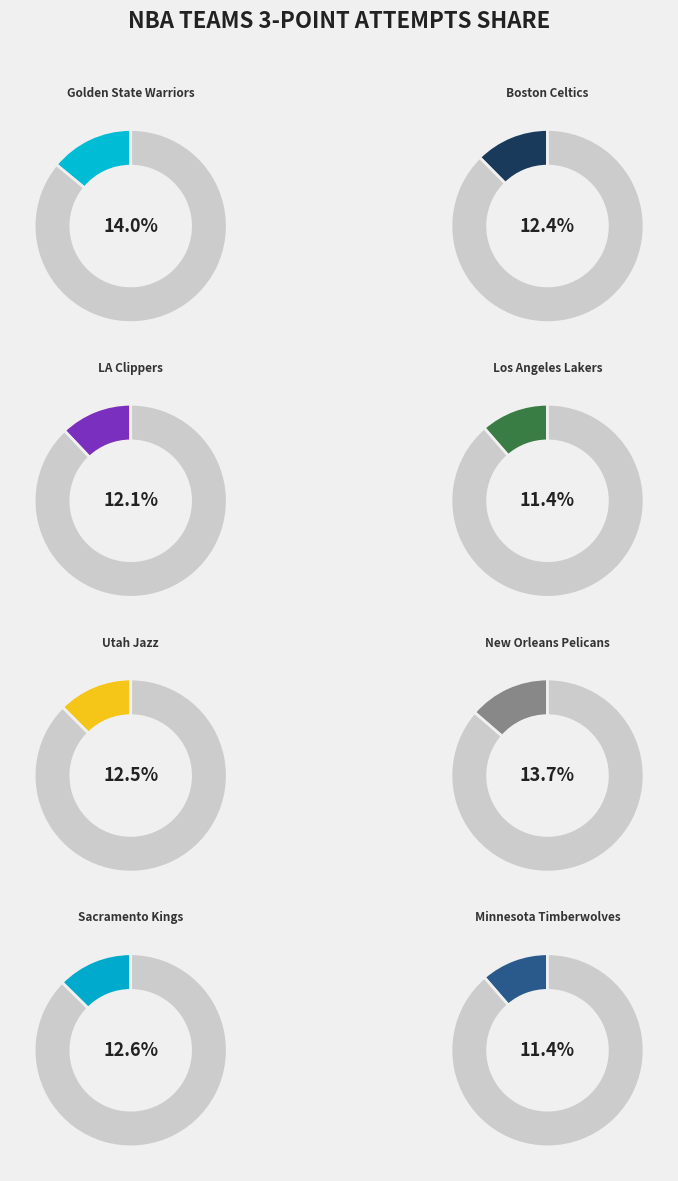

Is Boston Celtics the majority of the pie?

No